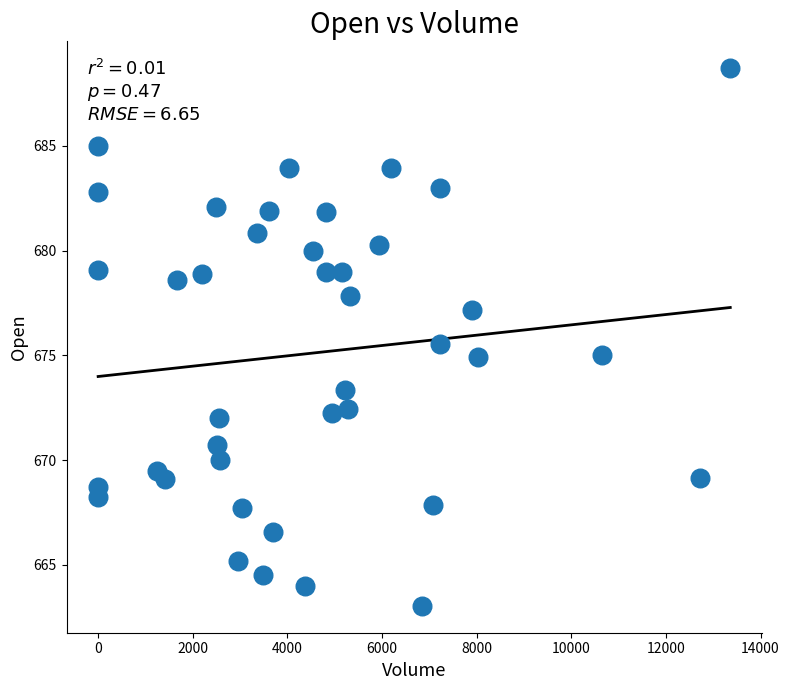

What is the range of Y values (max minus min)?

25.7